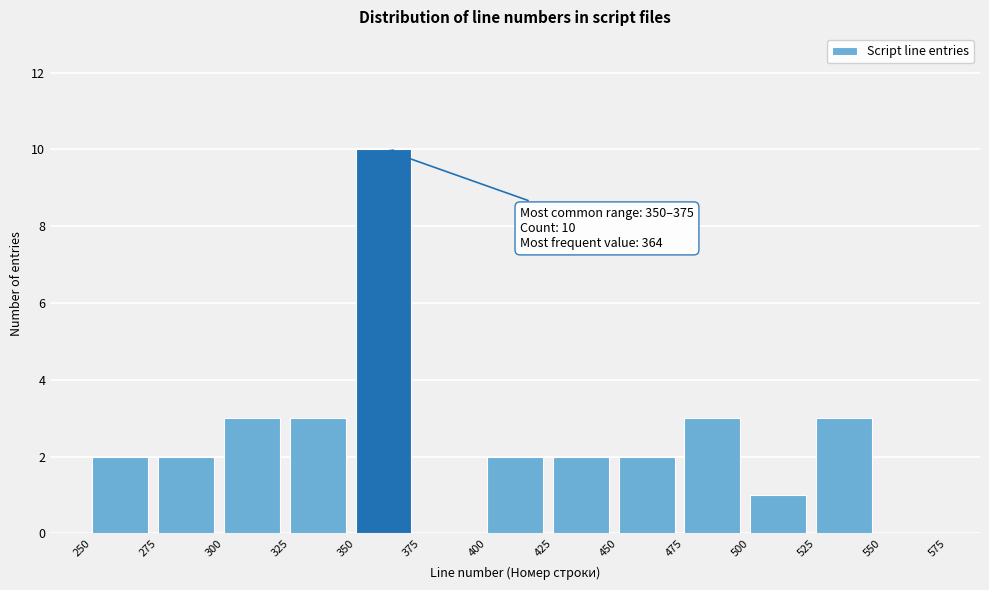

Over which range of the x-axis is the bar tallest?

350 to 375